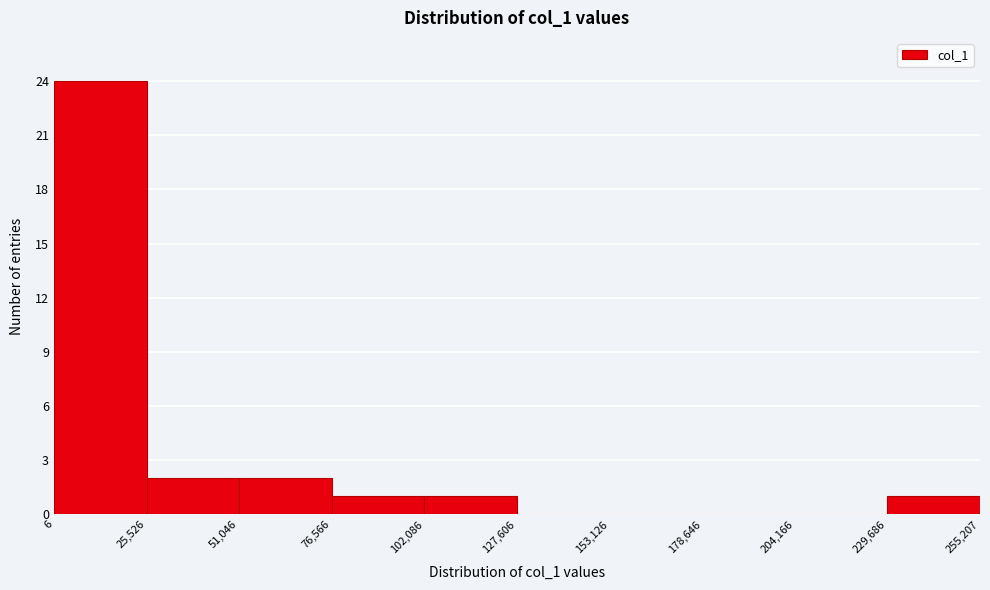

Reading left to right, transcribe this chart: for each bar, give the range it covers on the x-axis and its height. The values are not printed on the chart, so give them approximately, as read against the axis.

6 to 25,526: 24
25,526 to 51,046: 2
51,046 to 76,566: 2
76,566 to 102,086: 1
102,086 to 127,606: 1
127,606 to 153,126: 0
153,126 to 178,646: 0
178,646 to 204,166: 0
204,166 to 229,686: 0
229,686 to 255,207: 1